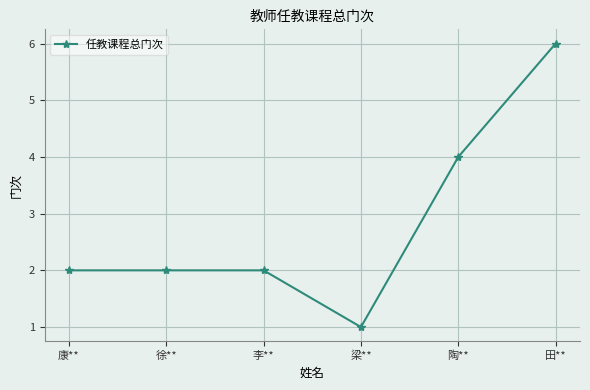

True or false: the data shows 1 at 徐**.

False